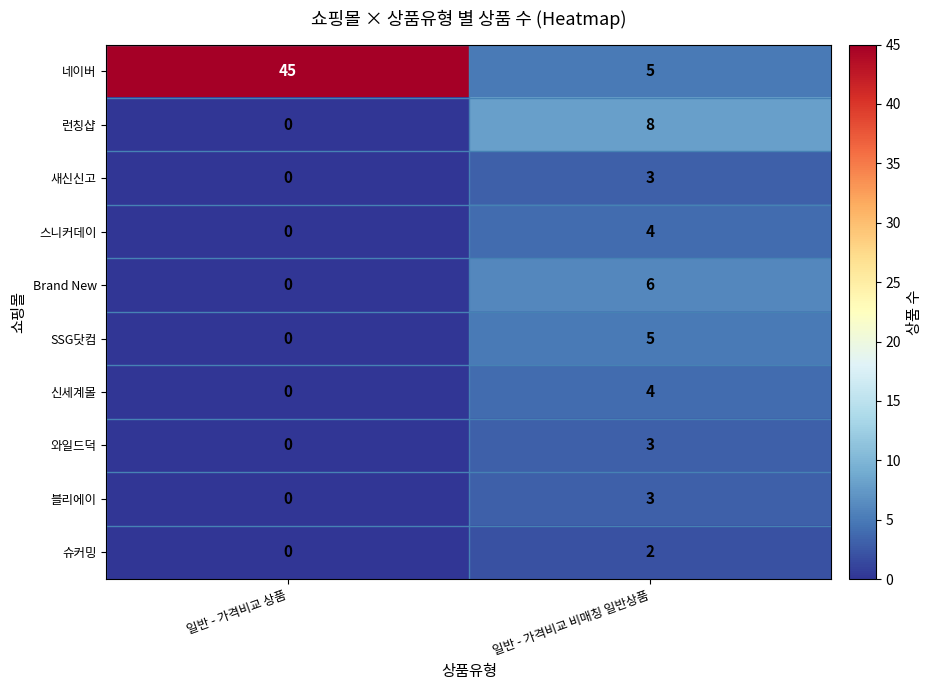

Which series has the widest spread of values?

네이버